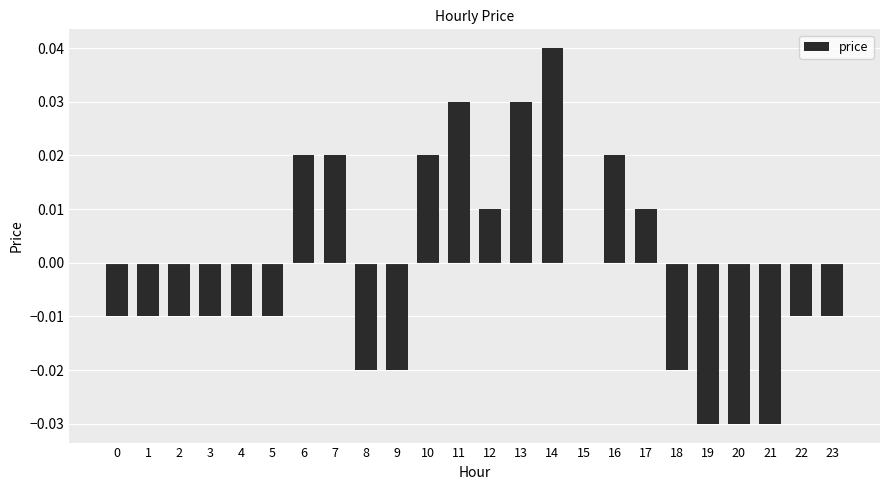

Which category has the highest value across all series?

14